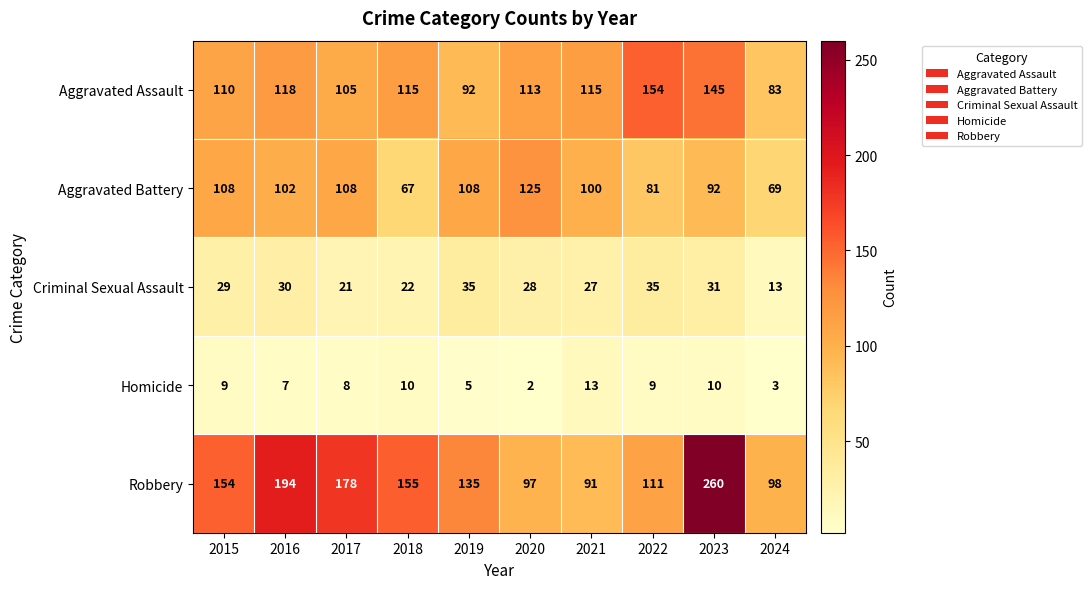

Which series changed the most between 2017 and 2022?

Robbery